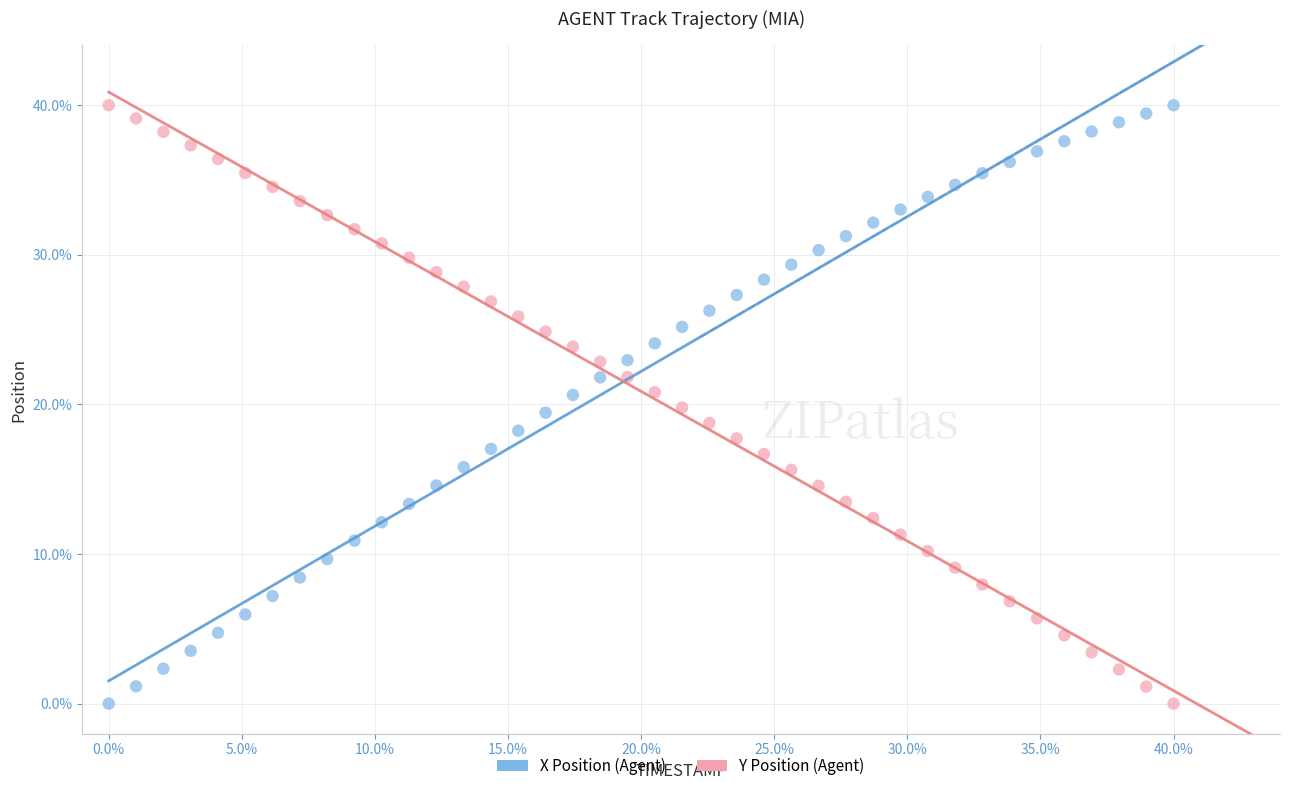

What is the X range (max minus min) for the scatter plot?

40.0